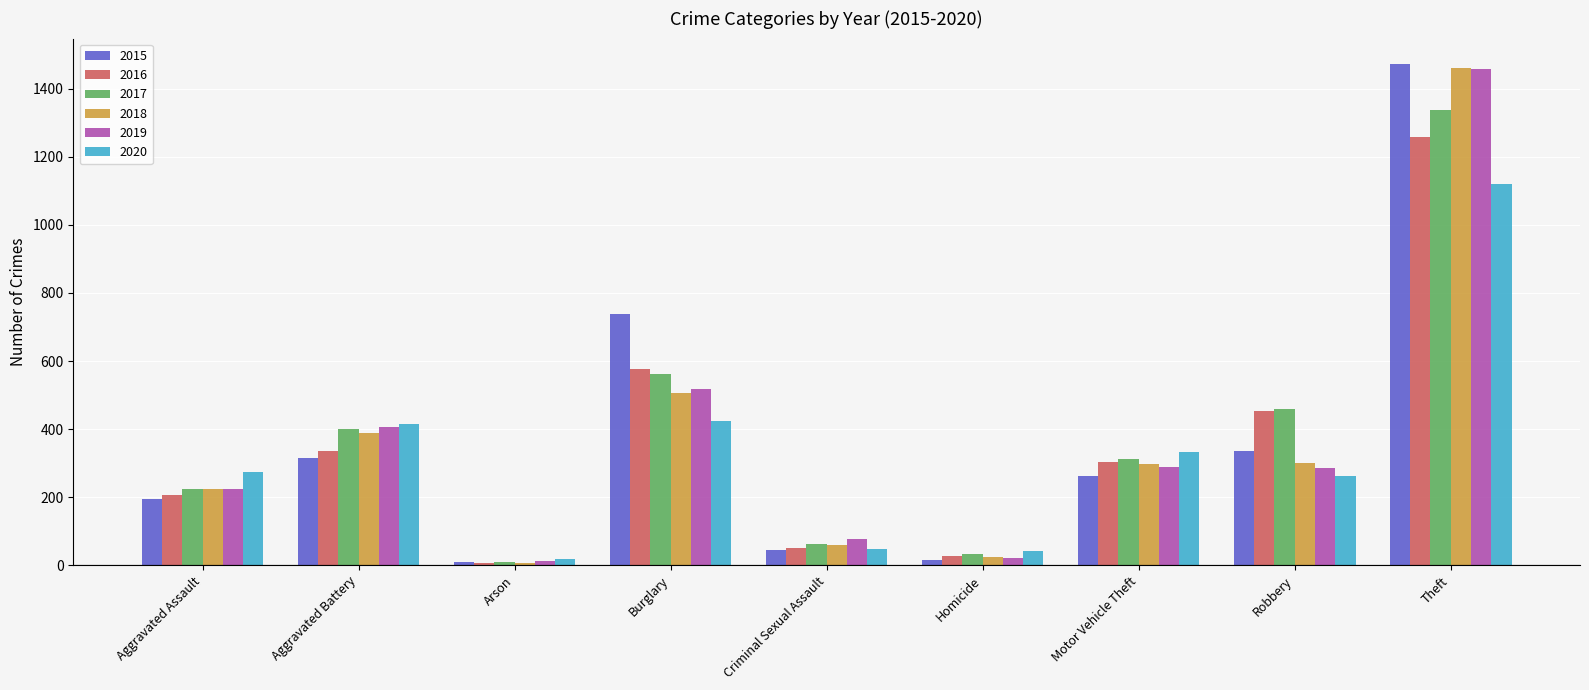

How many distinct data groups are displayed?

6